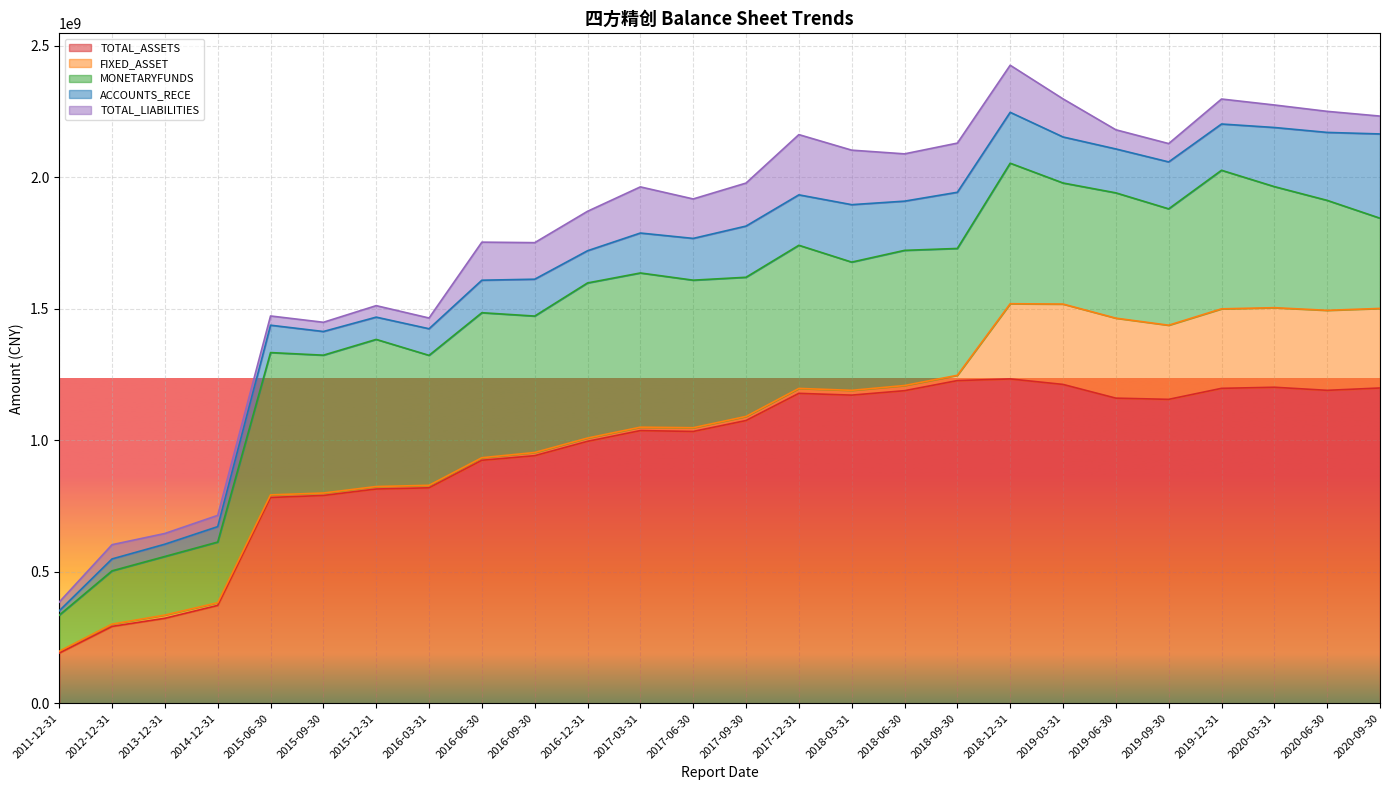

Rank the series by their maximum value, from lowest to highest.

TOTAL_LIABILITIES, FIXED_ASSET, ACCOUNTS_RECE, MONETARYFUNDS, TOTAL_ASSETS